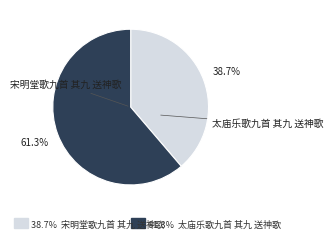

Is there a majority slice in this chart?

Yes